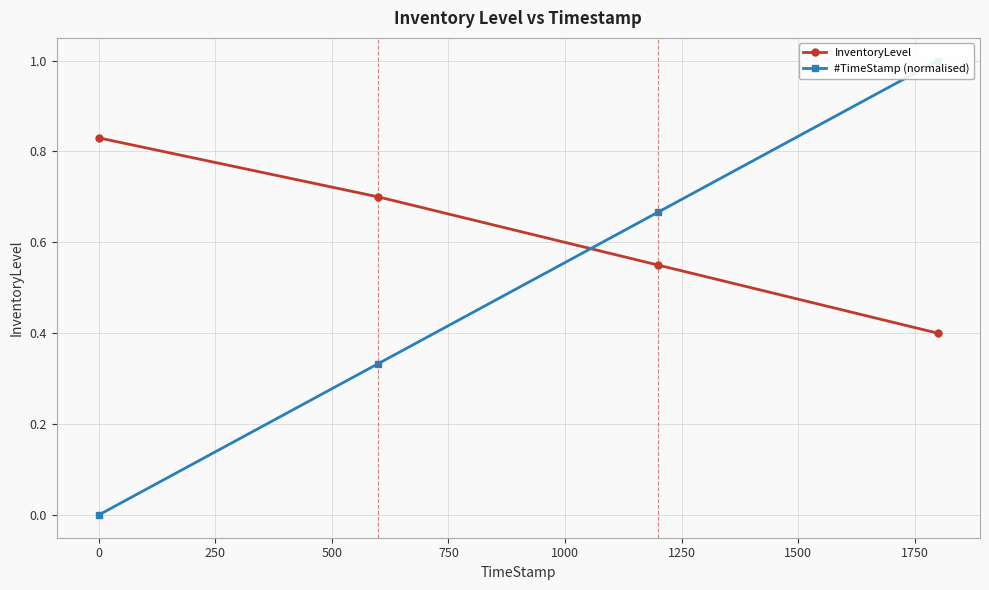

How many lines are shown in the chart?

2